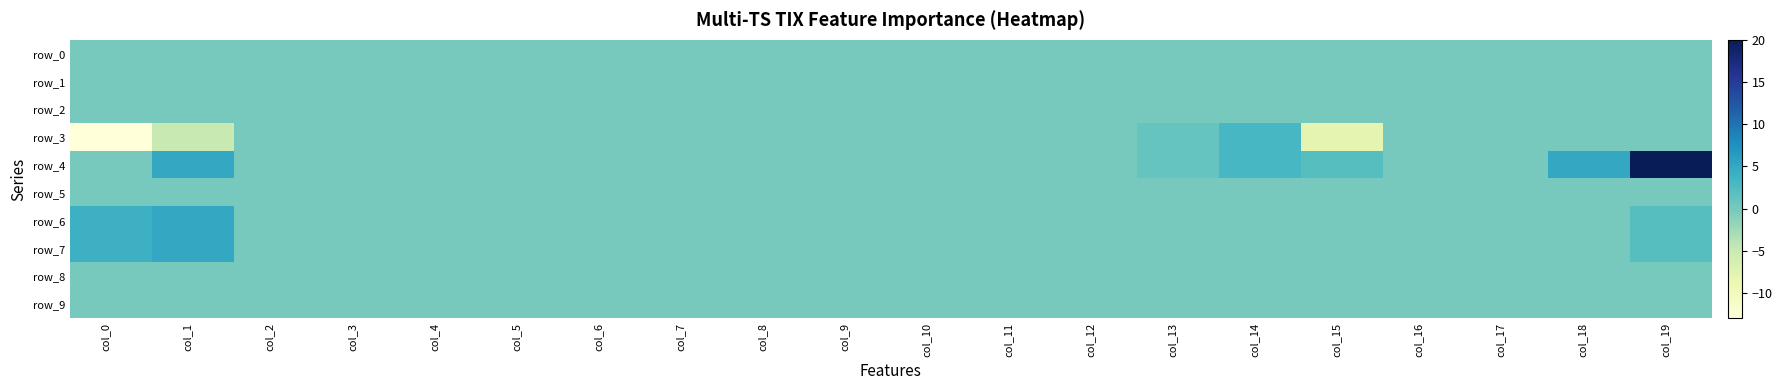

Which category has the lowest value in the row_6 series?

col_2